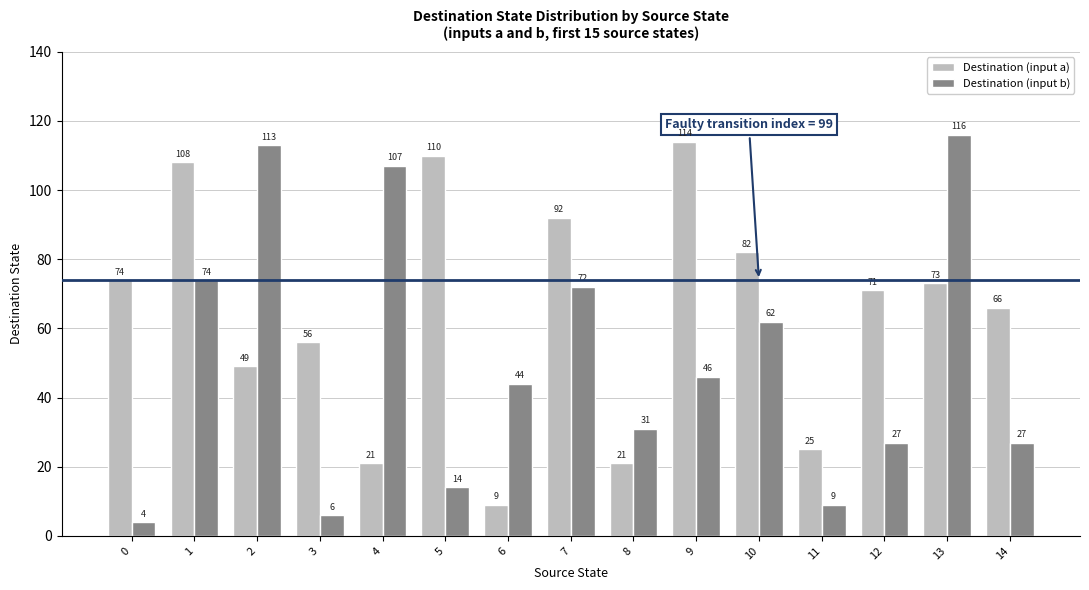

Which series changed the most between 4 and 10?

Destination (input a)